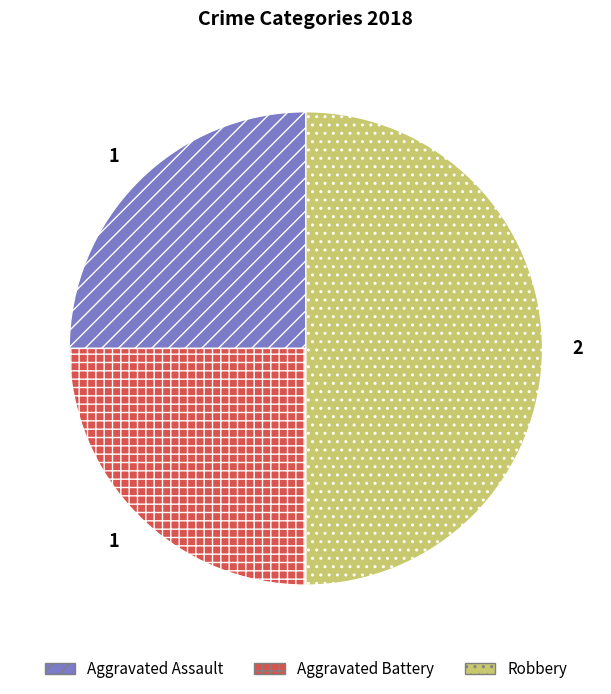

Which has a higher value, Aggravated Assault or Robbery?

Robbery